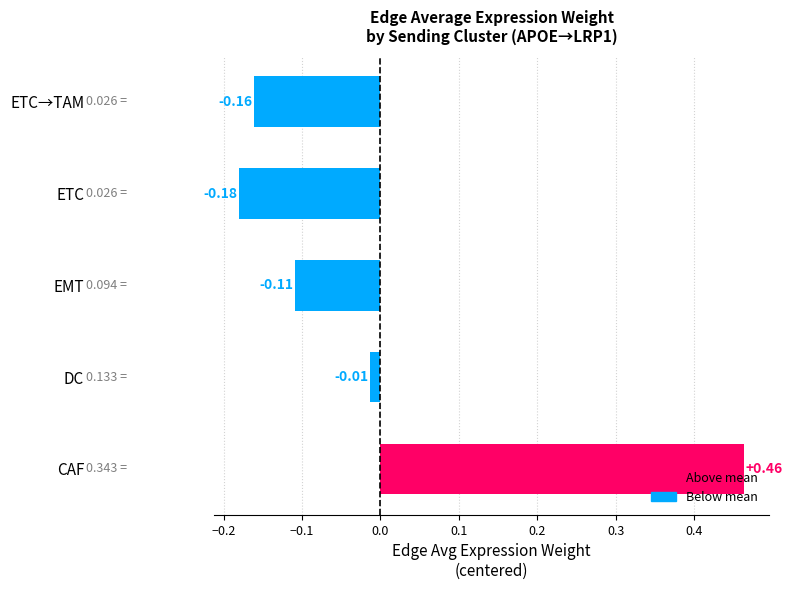

Which category has the lowest value across all series?

ETC